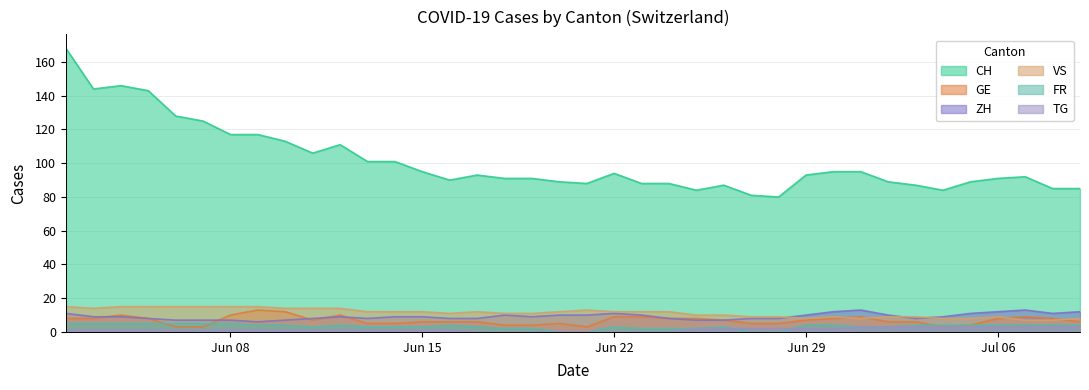

At which category is the sum across all series the highest?

2020-06-02